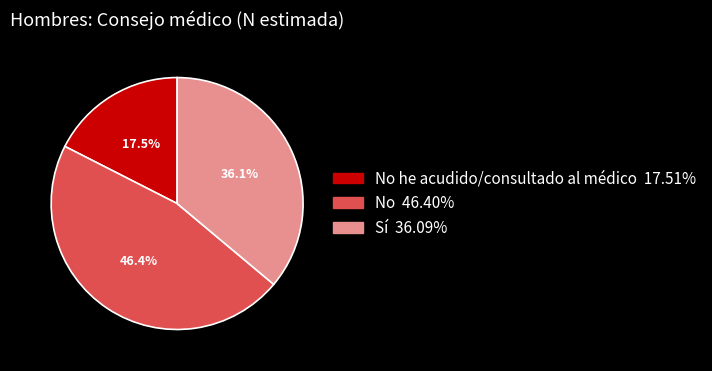

Is there any slice that represents more than half of the pie?

No